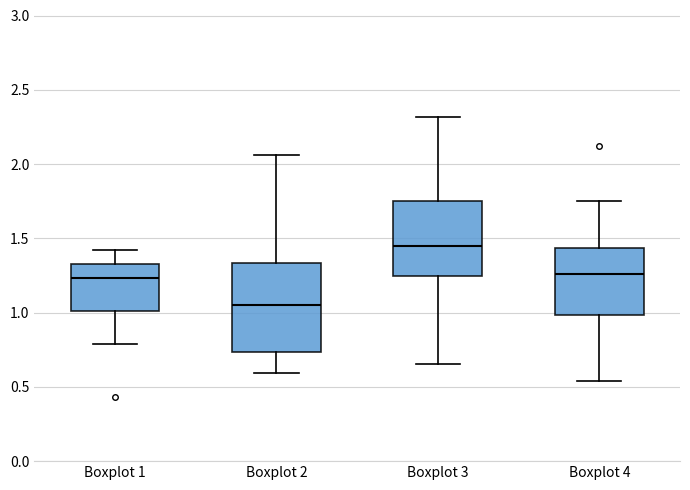

Which box's median line is the highest?

Boxplot 3